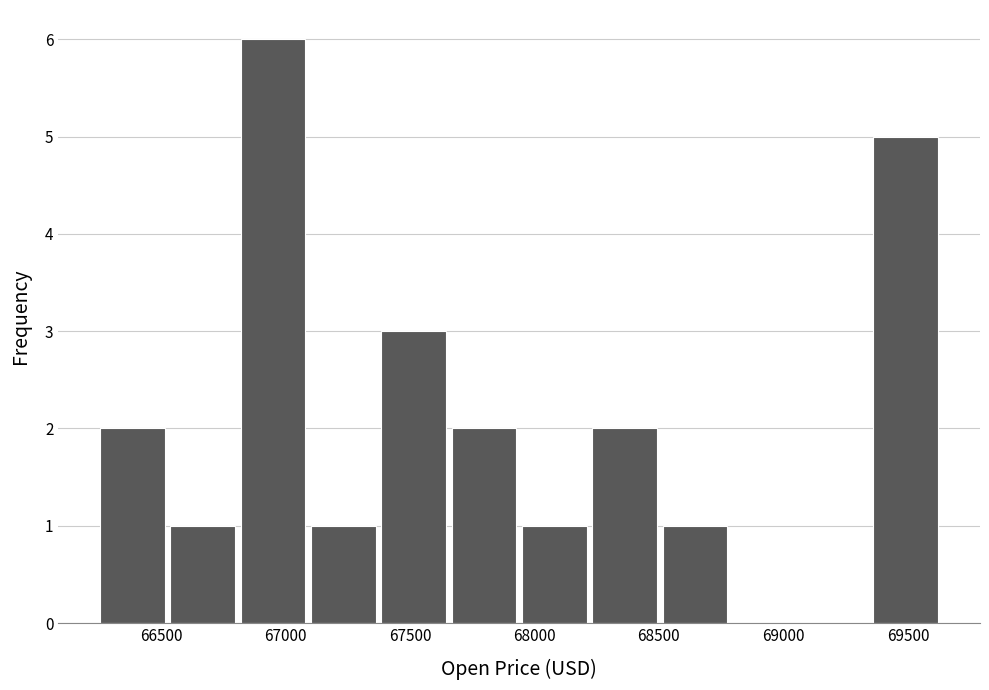

Reading left to right, transcribe this chart: for each bar, give the range it covers on the x-axis and its height. Neither the bar edges nor the heights are printed on the chart, so give them approximately, as read against the axes.

66250 to 66550: 2
66550 to 66800: 1
66800 to 67100: 6
67100 to 67350: 1
67350 to 67650: 3
67650 to 67950: 2
67950 to 68200: 1
68200 to 68500: 2
68500 to 68800: 1
68800 to 69050: 0
69050 to 69350: 0
69350 to 69650: 5